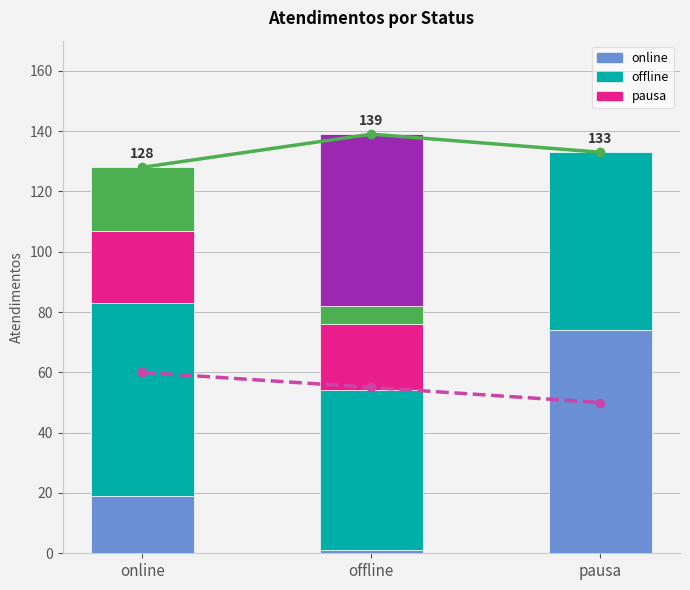

How many groups of bars are there?

3